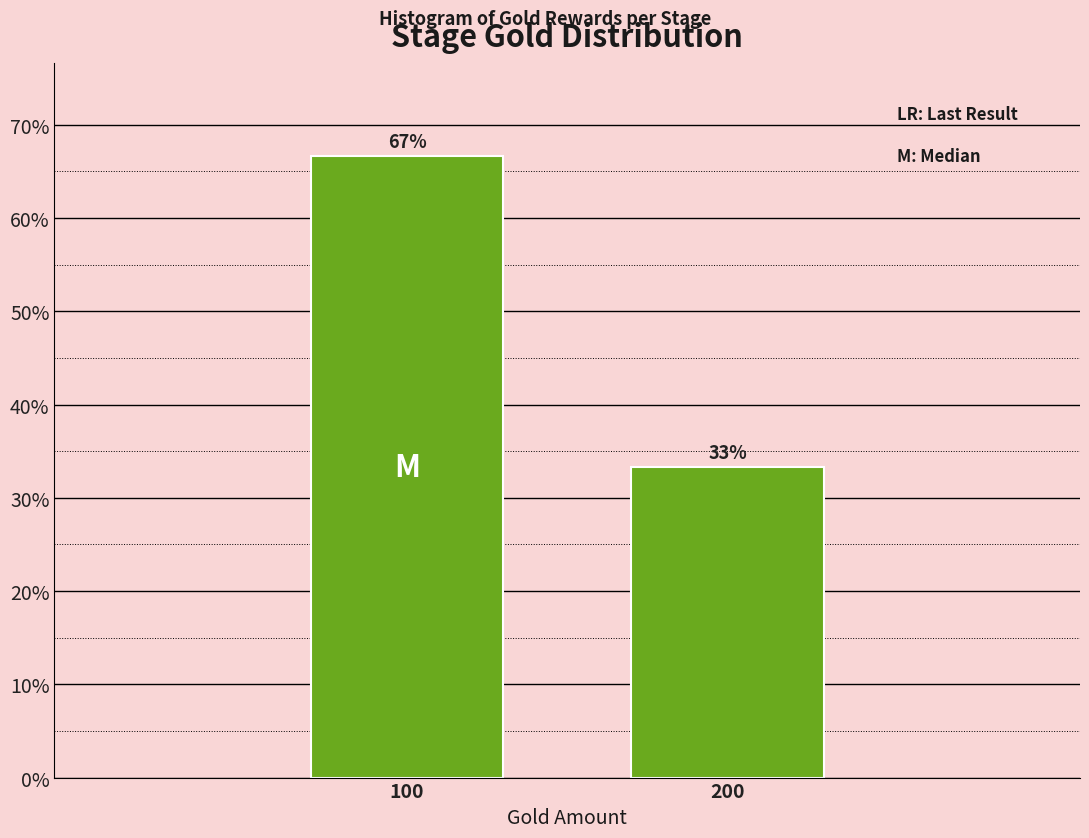

List the labels in order of value, smallest first.

200, 100